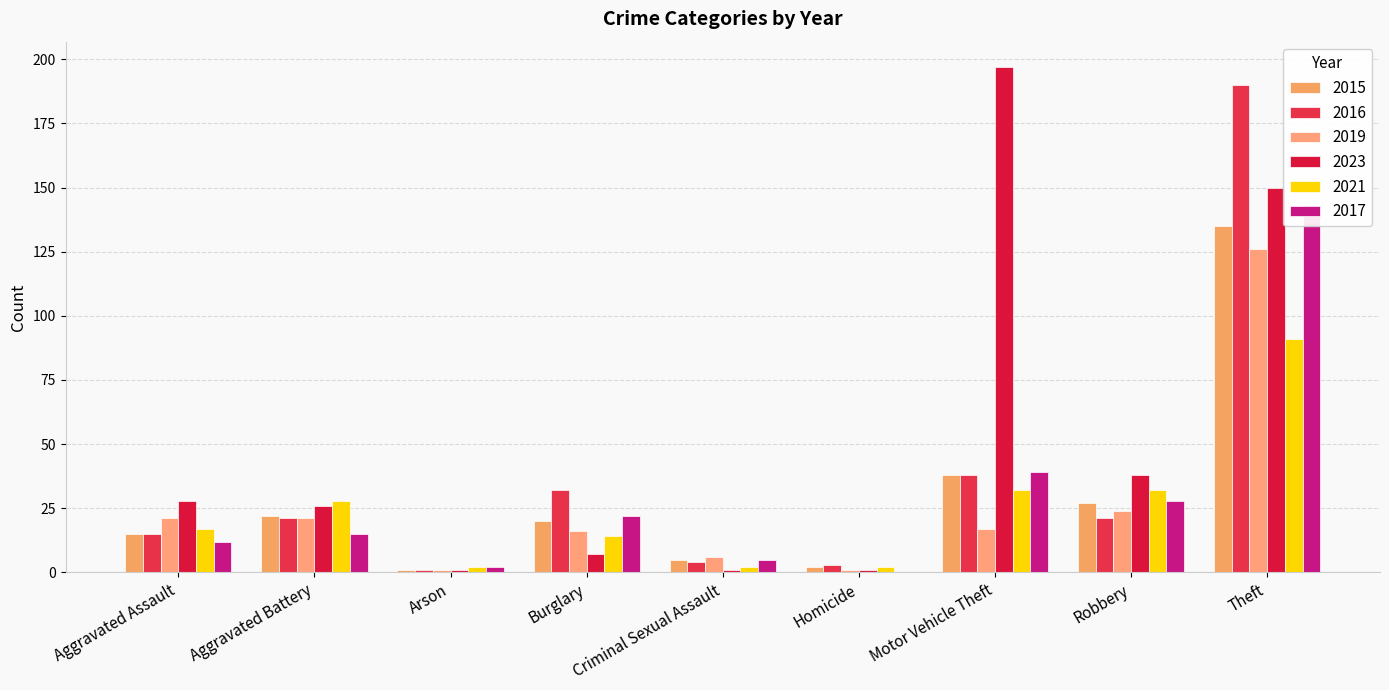

Is the value of 2023 at Motor Vehicle Theft greater than the value of 2017 at Aggravated Assault?

Yes